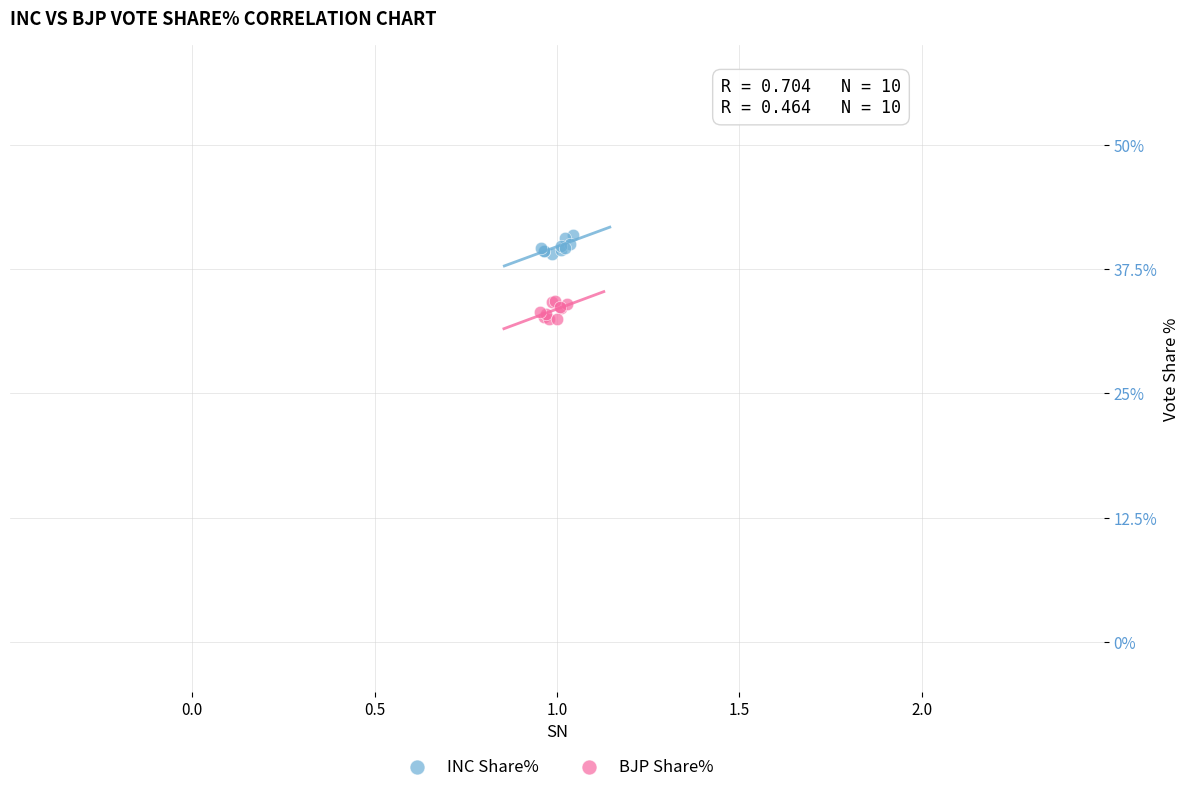

Which series reaches the minimum Y coordinate?

BJP Share%